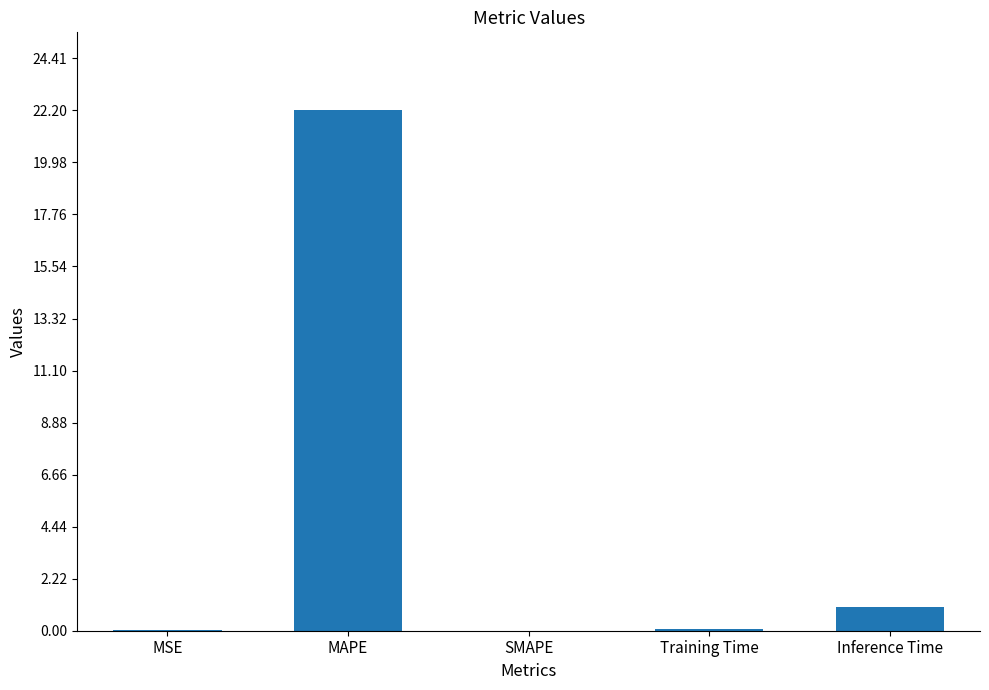

Are the bars horizontal?

No